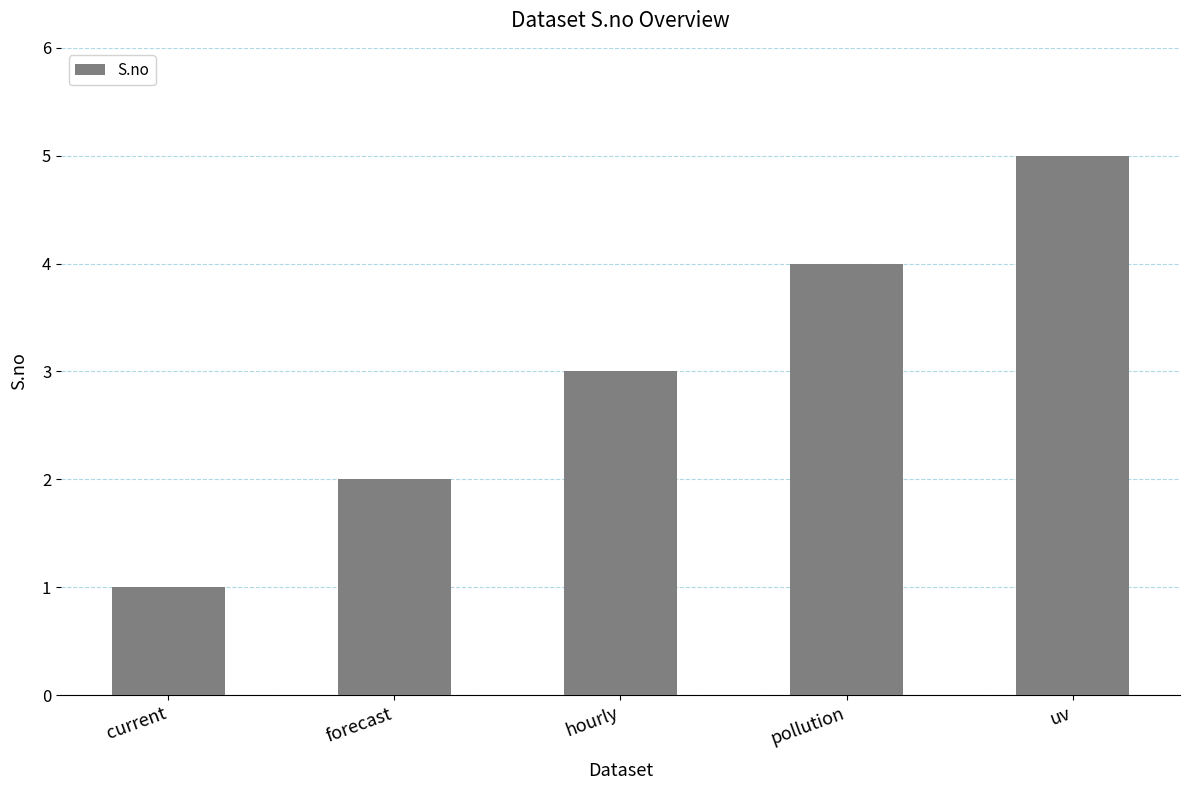

How many values are between 2 and 4?

3